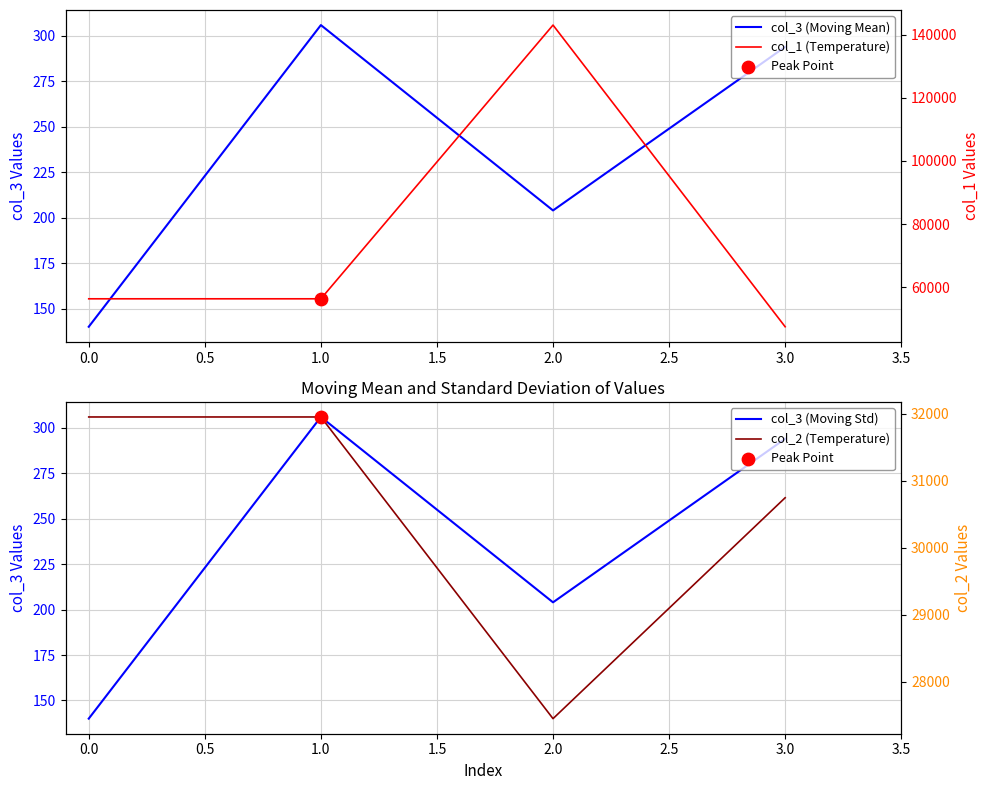

Which series has the widest spread of Y values?

col_1 (Temperature)